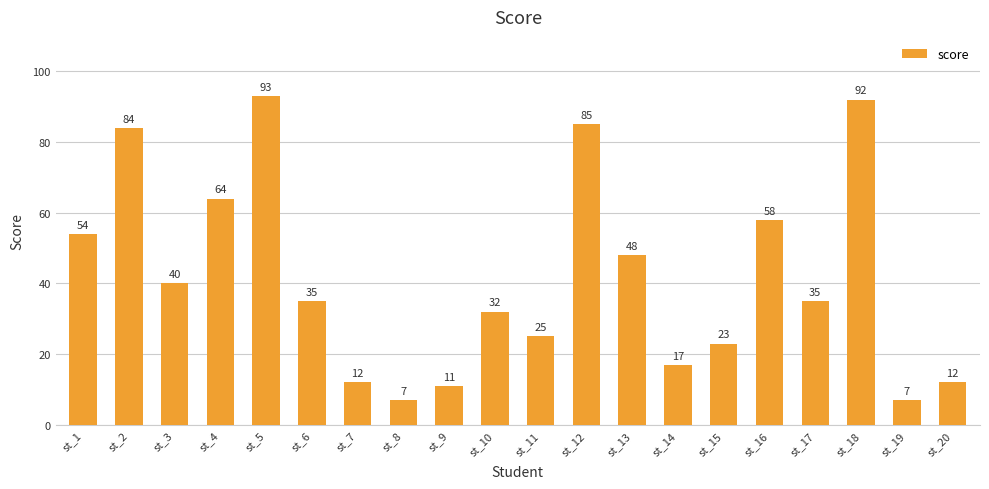

What is the sum of all values?

834